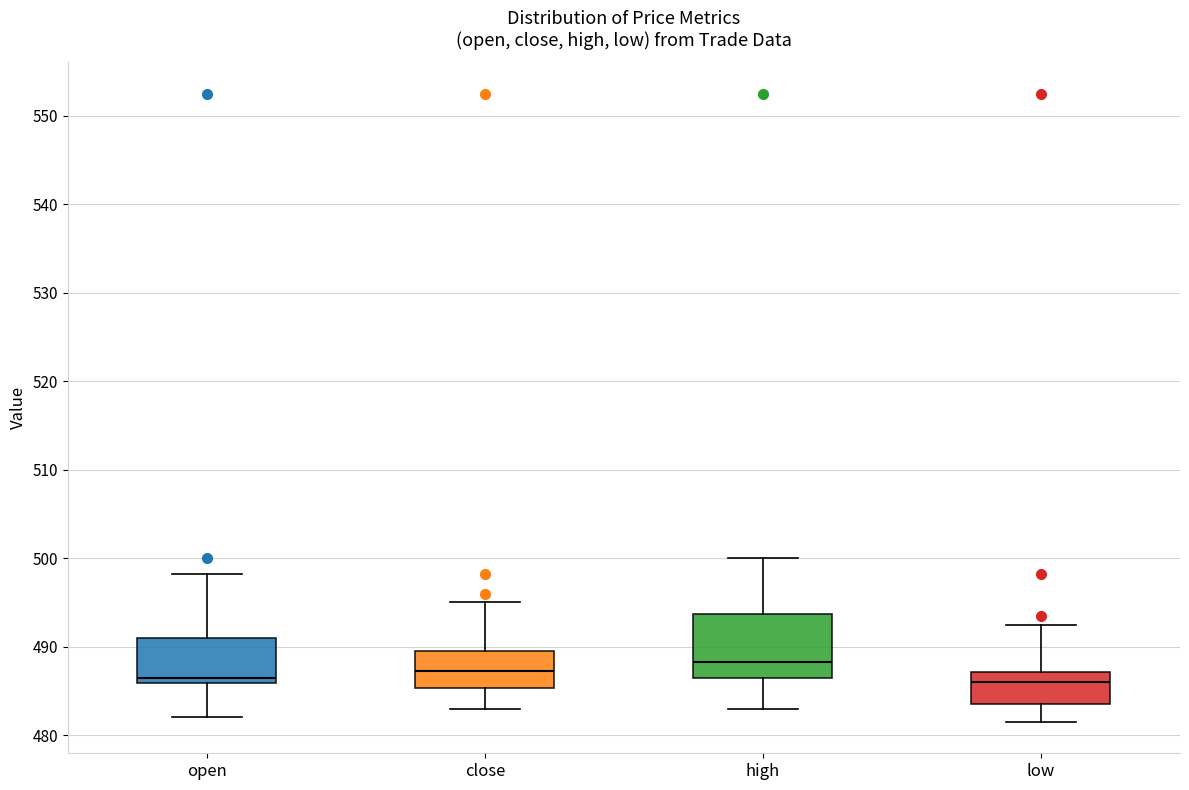

Comparing the boxes themselves (not the whiskers), which one is the tallest?

high